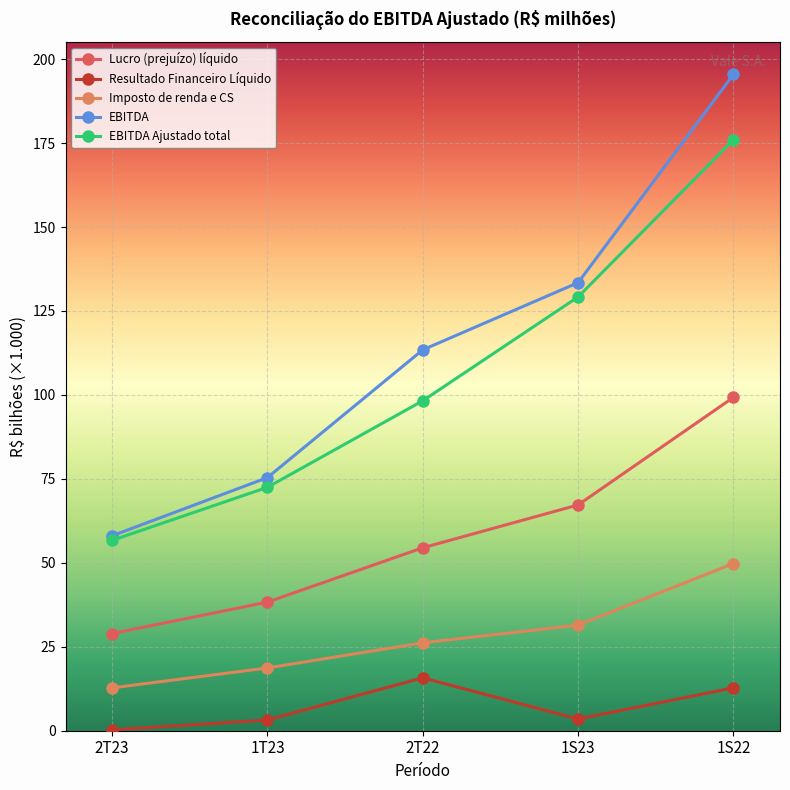

What is the value of the Resultado Financeiro Líquido point at the 4th from the left?

3.5